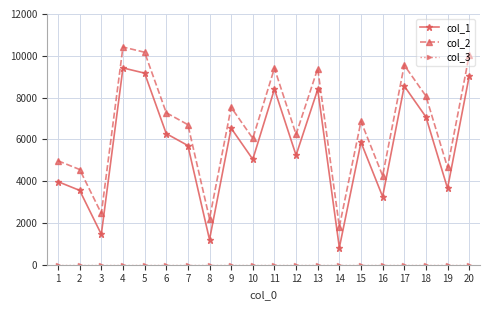

What is the maximum value shown in the chart?

10419